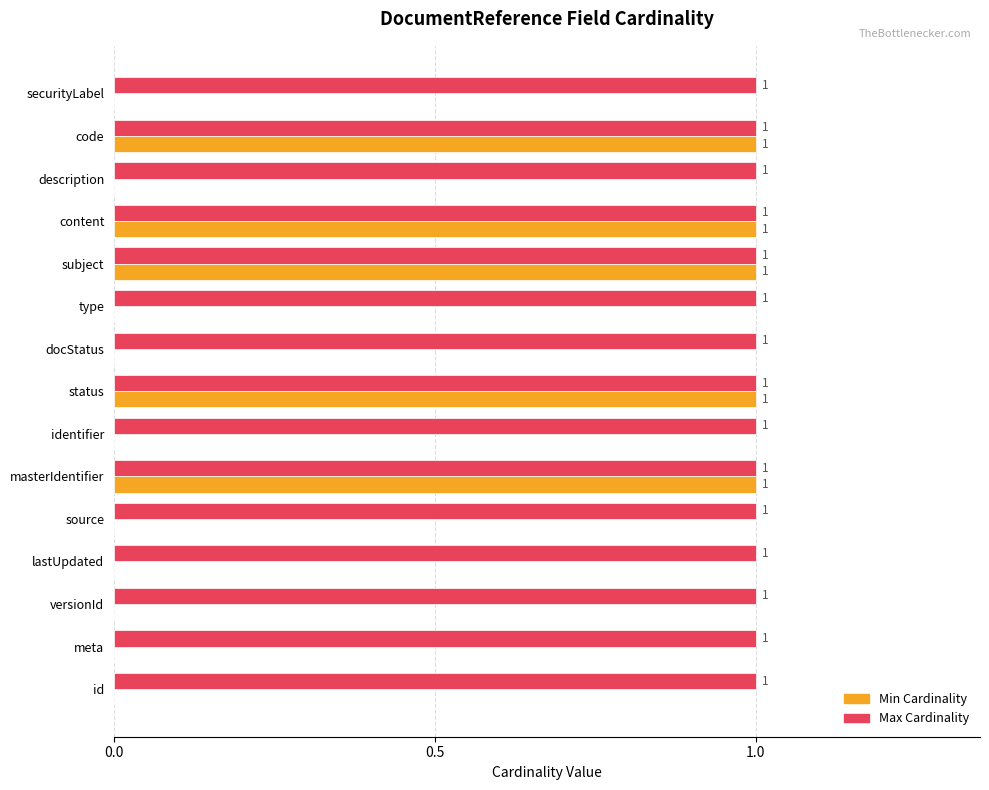

What is the greatest value displayed?

1